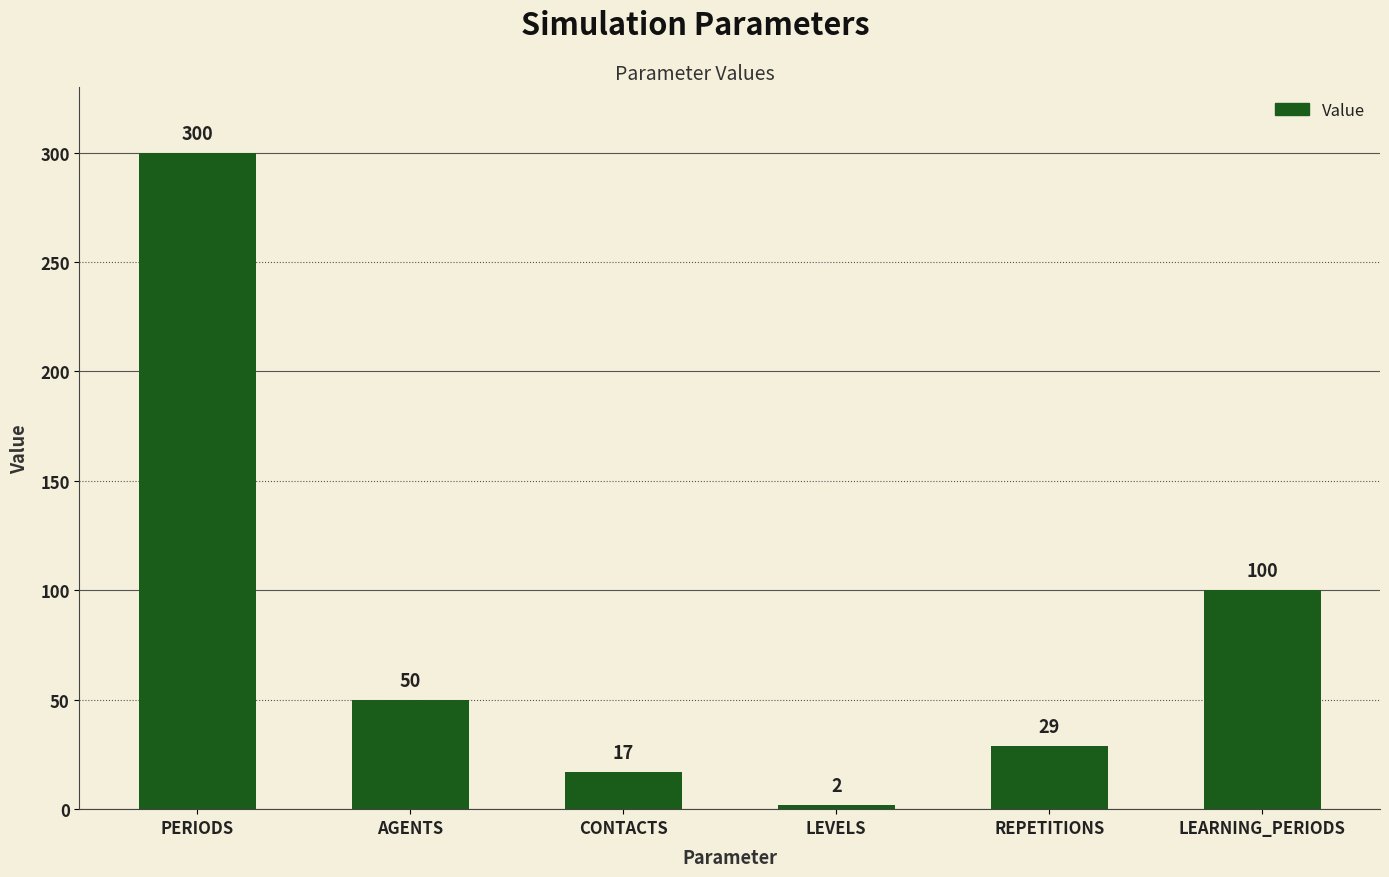

Does the chart contain any negative values?

No